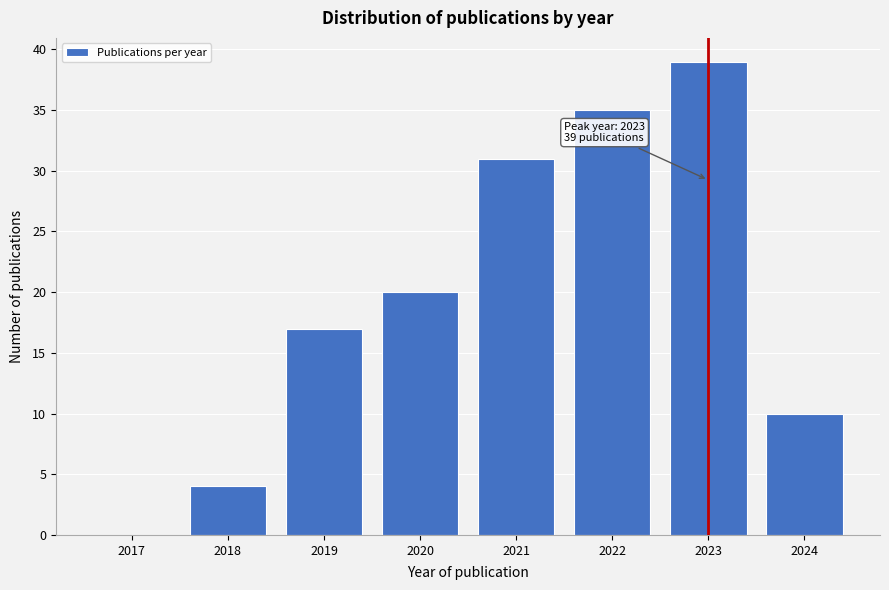

Reading left to right, what are all the values shown in this chart?

2017=0	2018=4	2019=17	2020=20	2021=31	2022=35	2023=39	2024=10